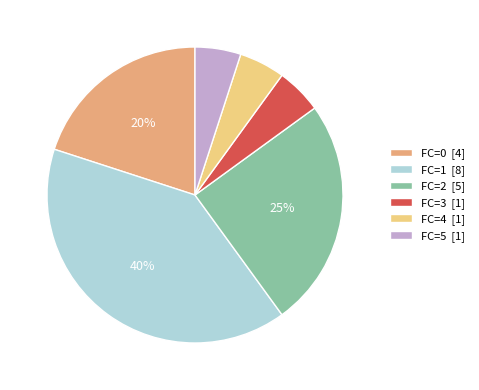

To the nearest percent, what portion does FC=1 represent?

40%